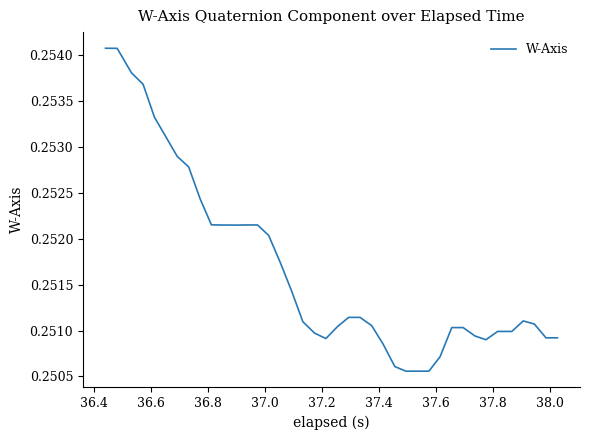

What is the greatest value displayed?

0.3